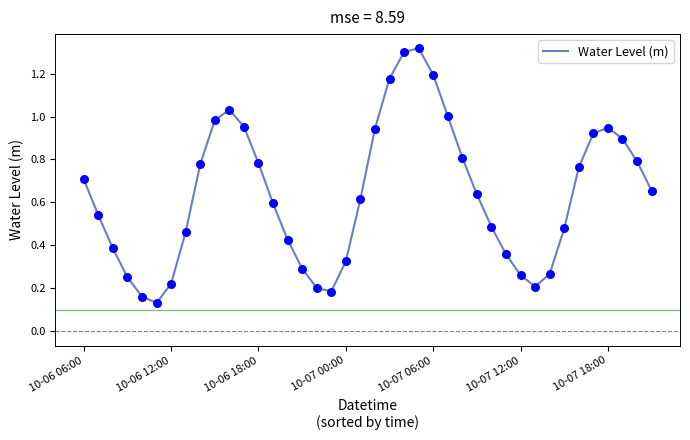

Is this an area chart (filled region under the line)?

No